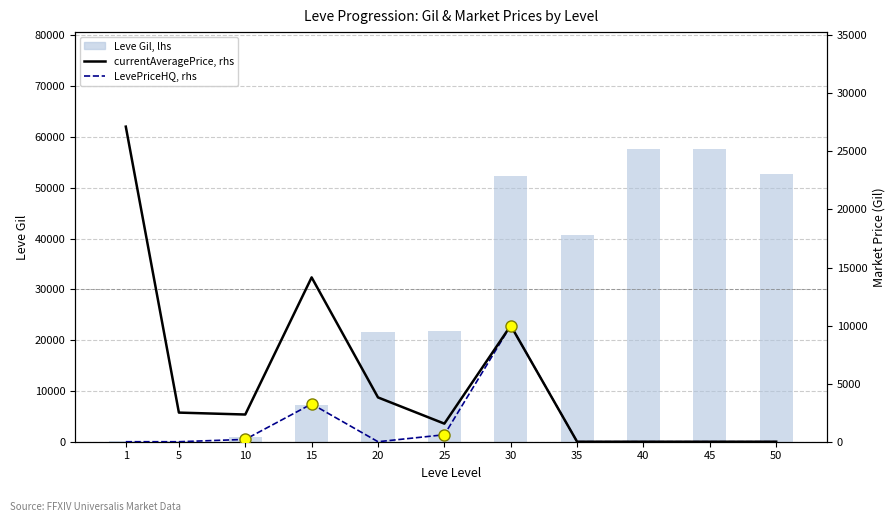

What is the difference between the maximum and minimum values in the LevePriceHQ, rhs series?

10000.0